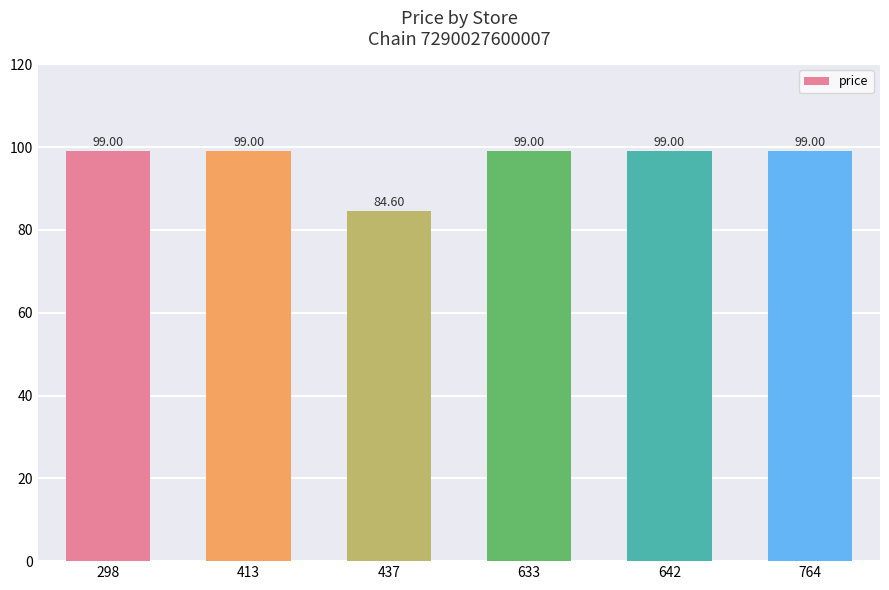

Reading left to right, list all the values displayed in this chart.

99.0	99.0	84.6	99.0	99.0	99.0